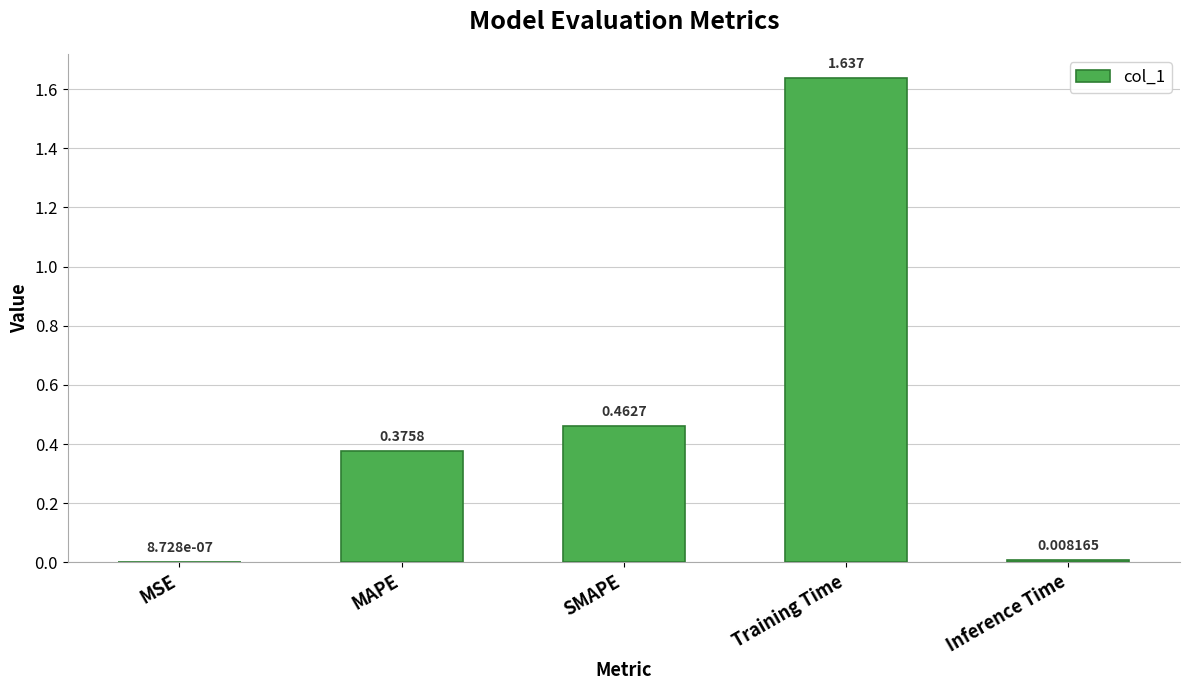

Which has a higher value, Training Time or MAPE?

Training Time